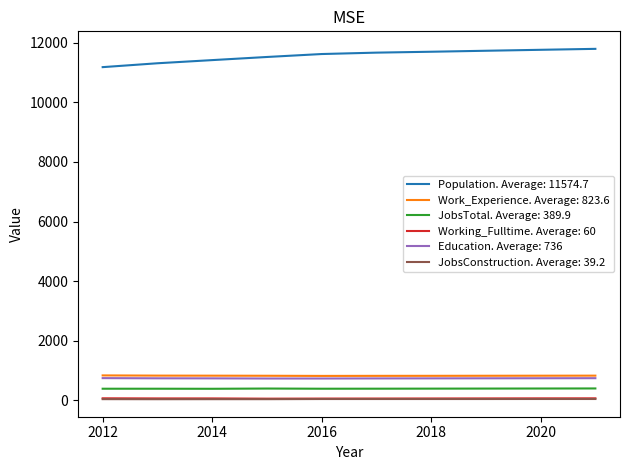

Which series has the largest range (max minus min)?

Population. Average: 11574.7